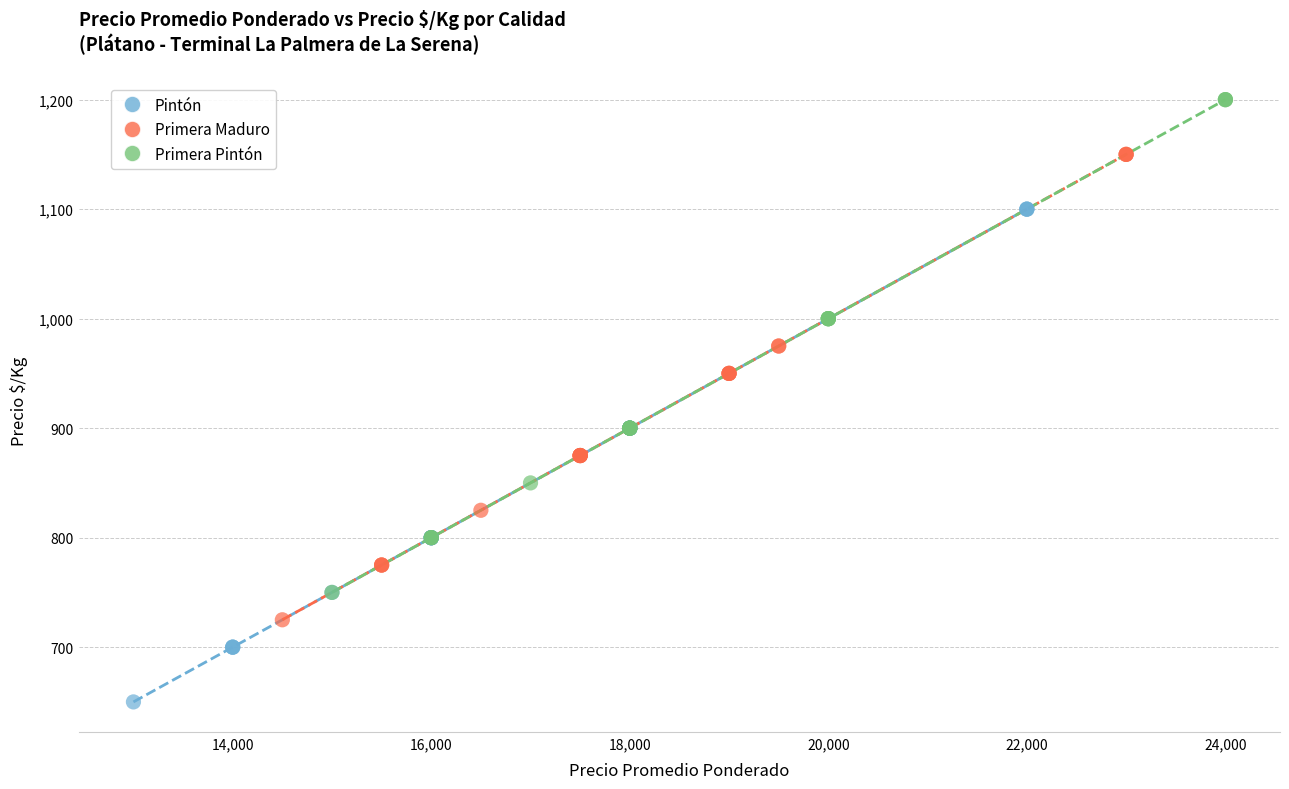

Which series contains the highest Y value?

Primera Pintón